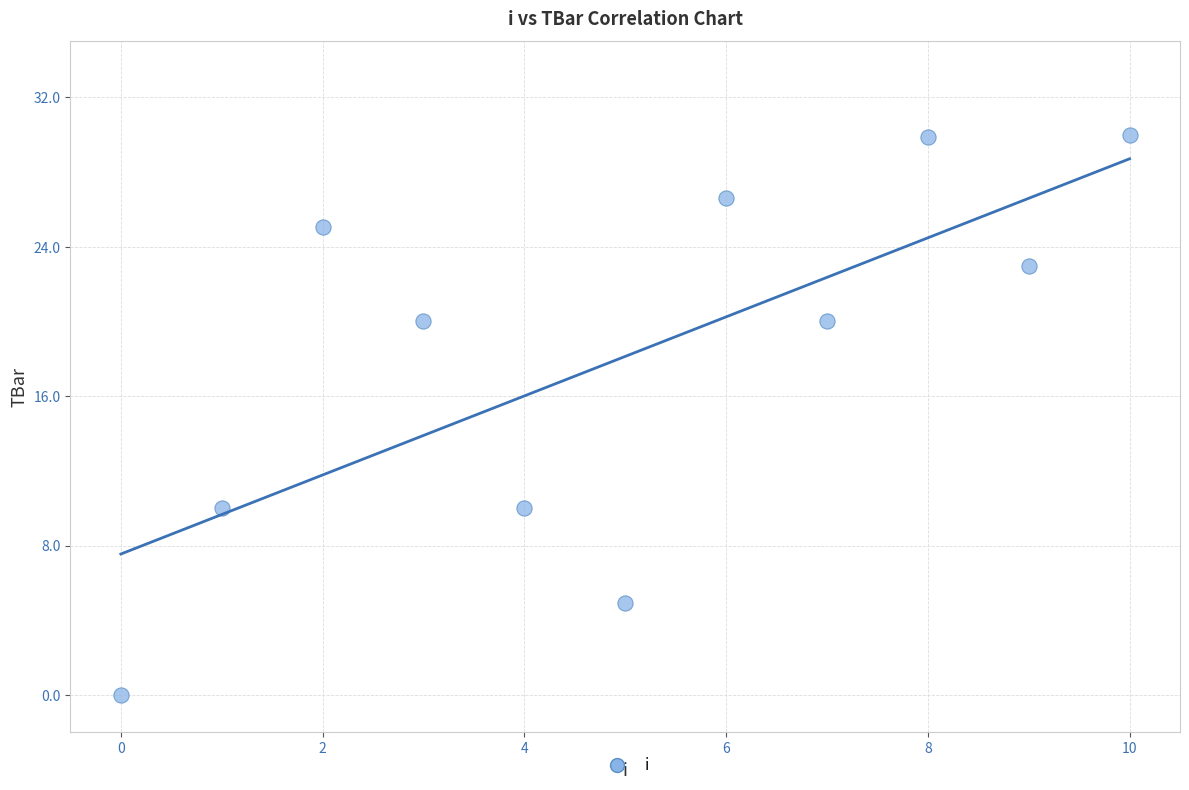

What is the average Y value?

18.1